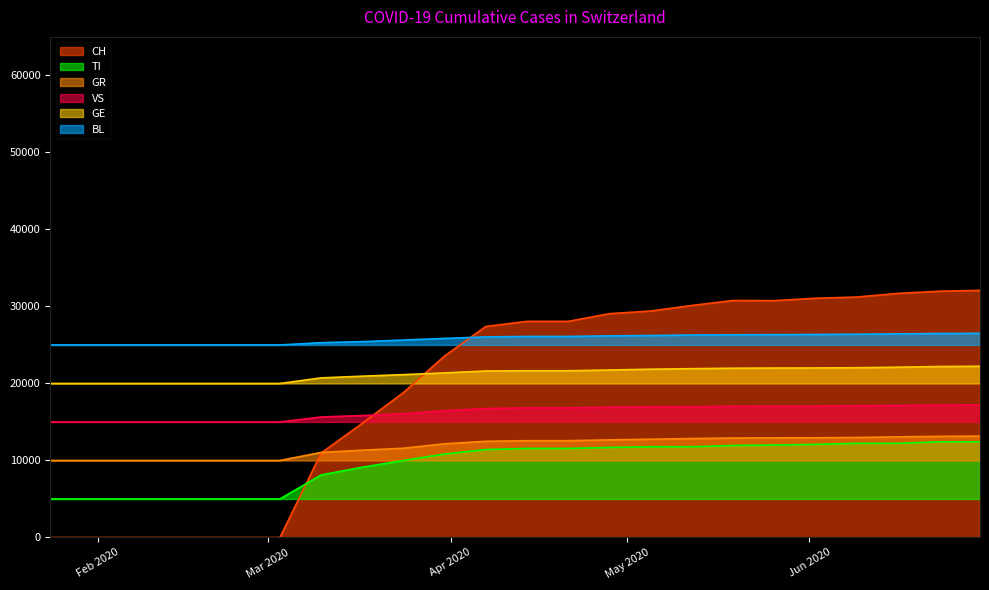

What is the greatest value displayed?

32086